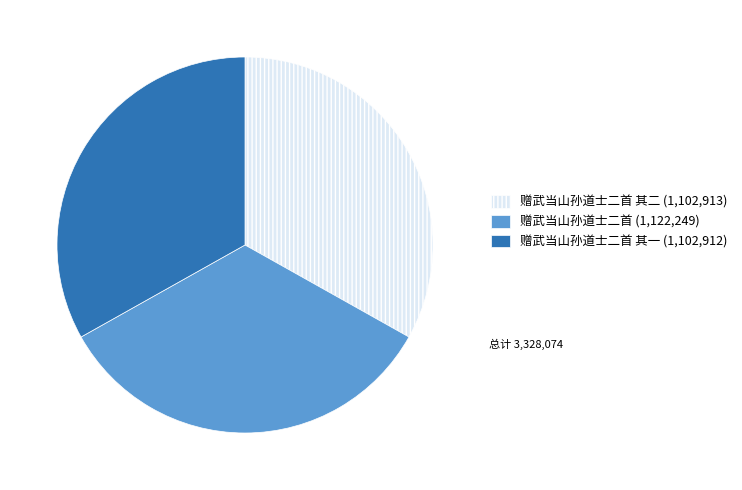

Is there a majority slice in this chart?

No